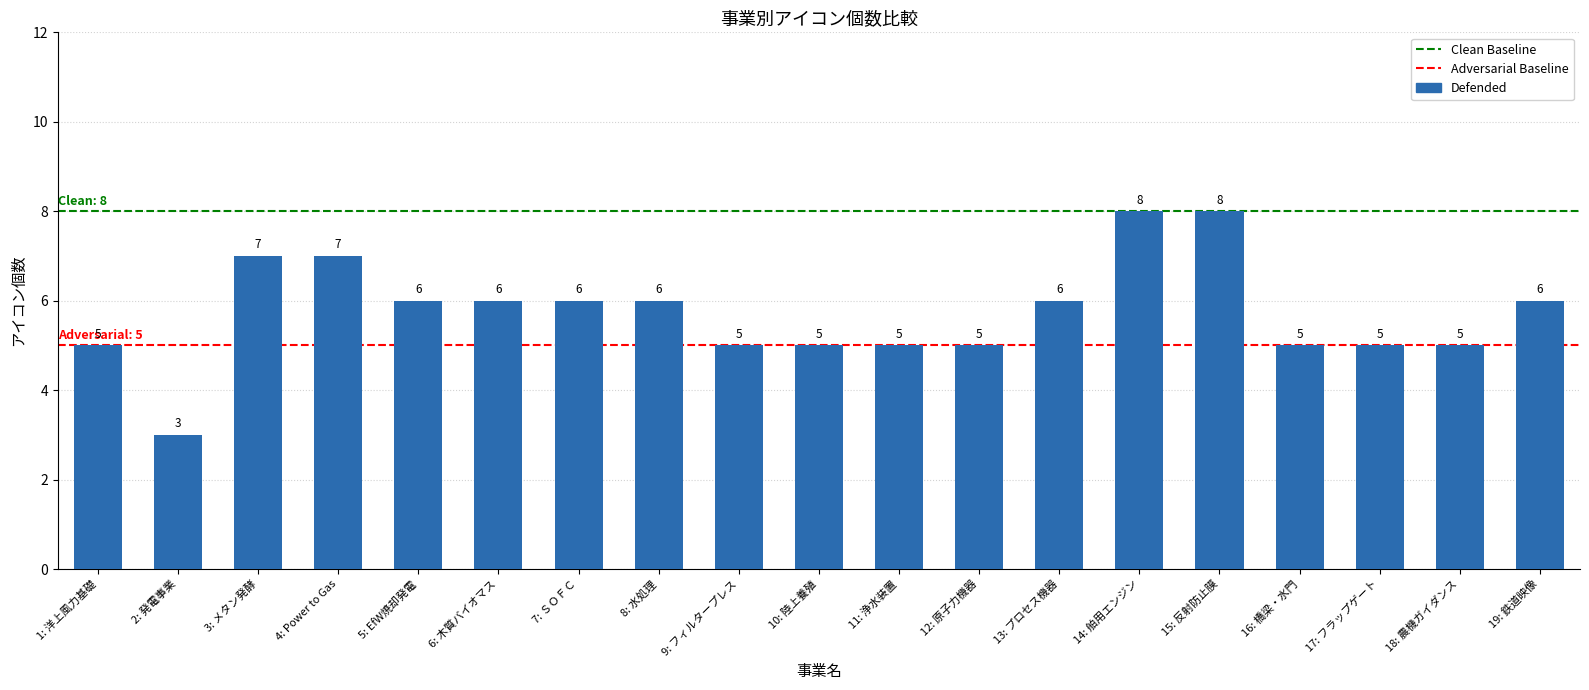

Which label corresponds to the smallest value in the chart?

2: 発電事業